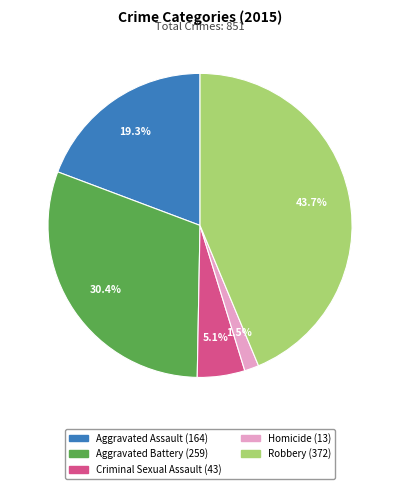

What is the ratio of the value at Homicide to the value at Criminal Sexual Assault?

0.3